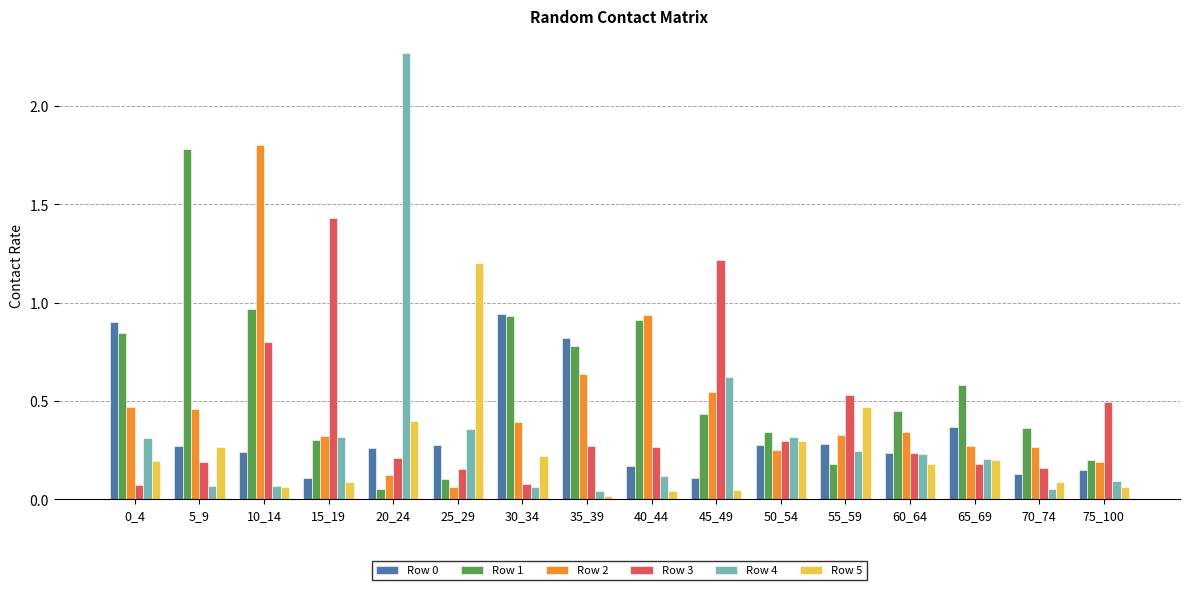

True or false: Row 0 has a value of 0.3 at 5_9.

True